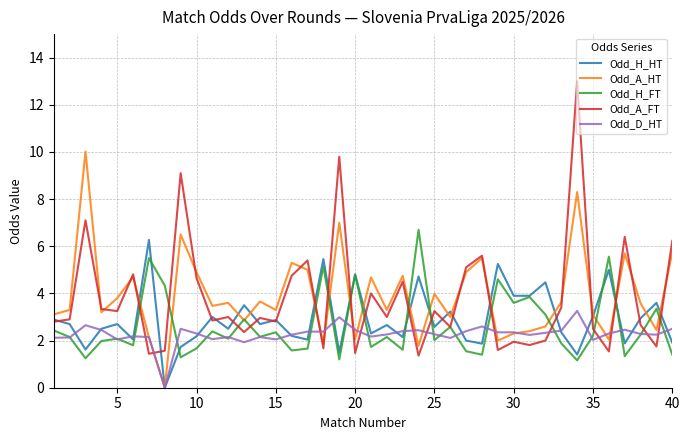

What is the maximum value for Odd_D_HT?

3.3